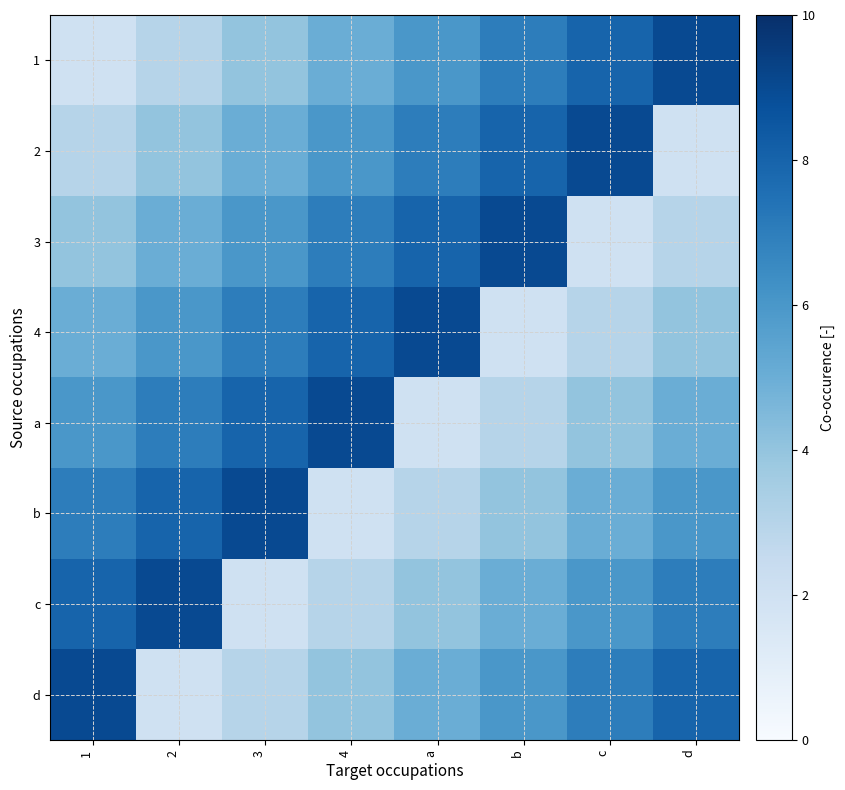

At how many categories does at least one series exceed 7?

8